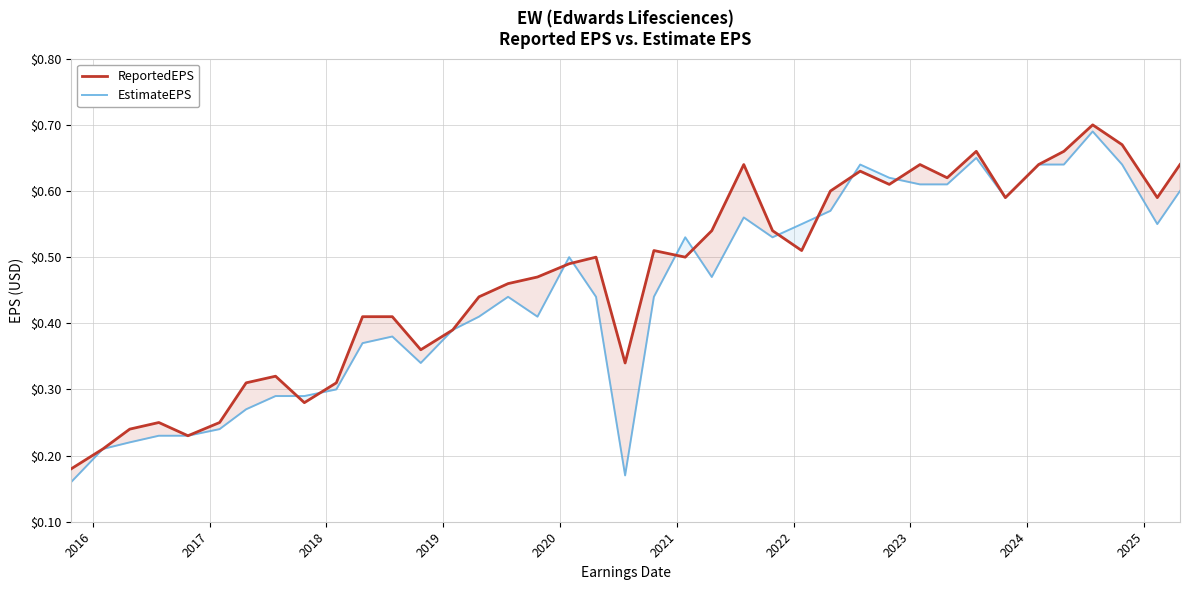

Which series has the widest spread of values?

EstimateEPS